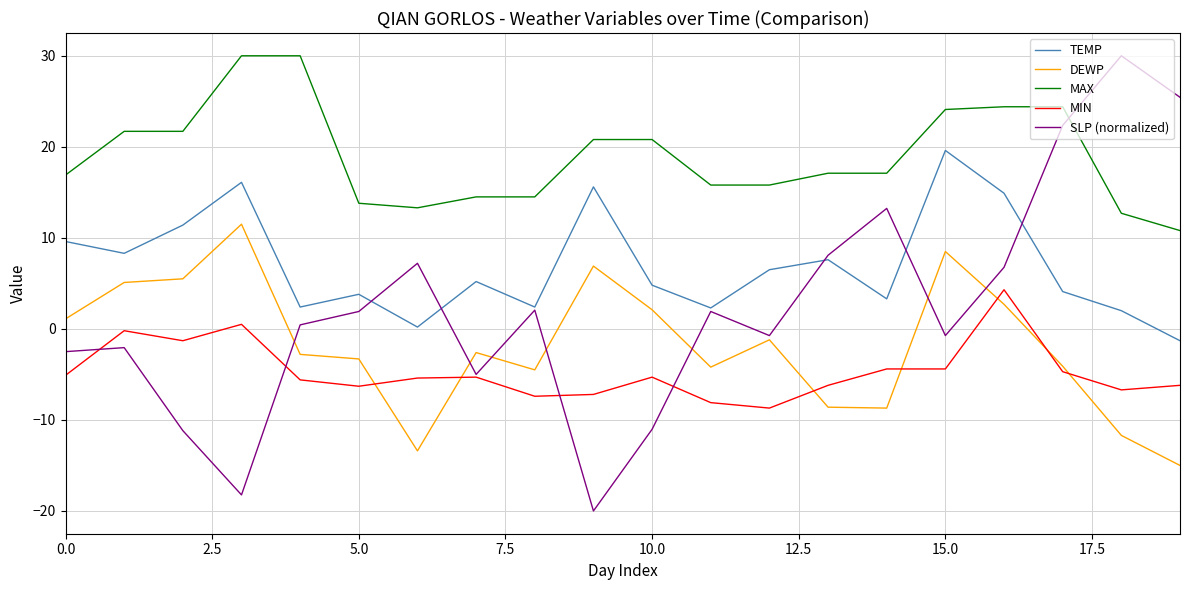

In TEMP, how many points are higher than both neighbors (excluding endpoints)?

6